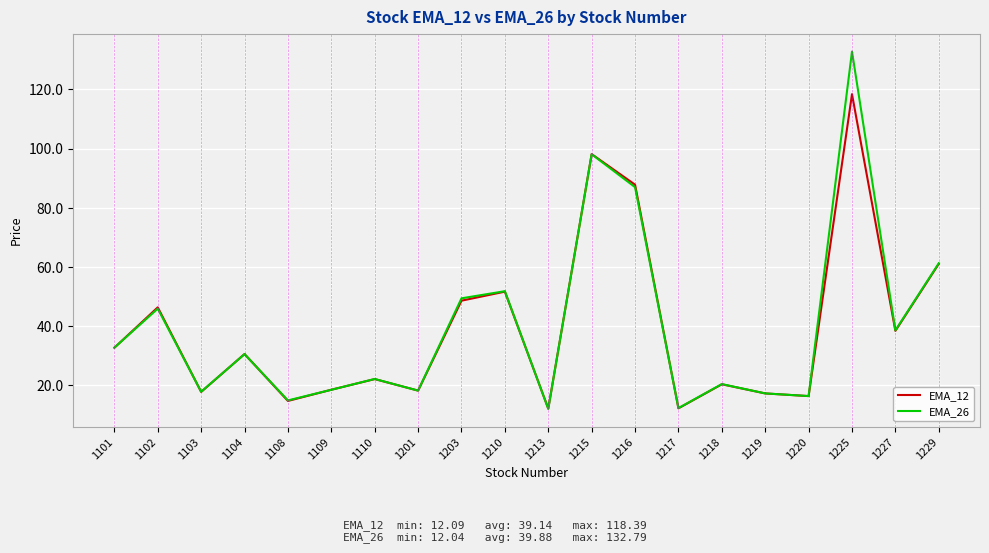

What is the greatest value displayed?

132.8